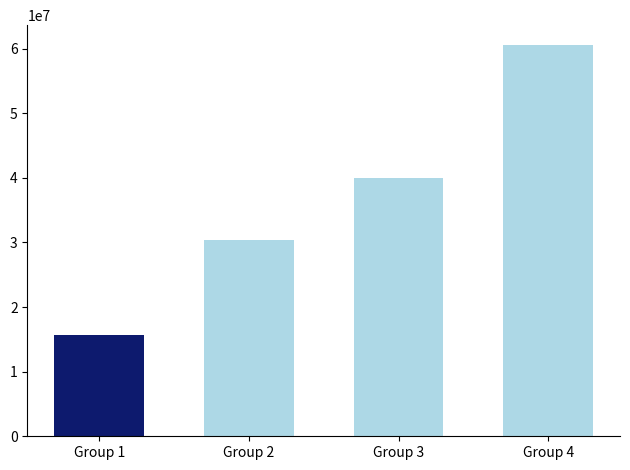

What is the sum of the values at Group 1 and Group 4?

76200000